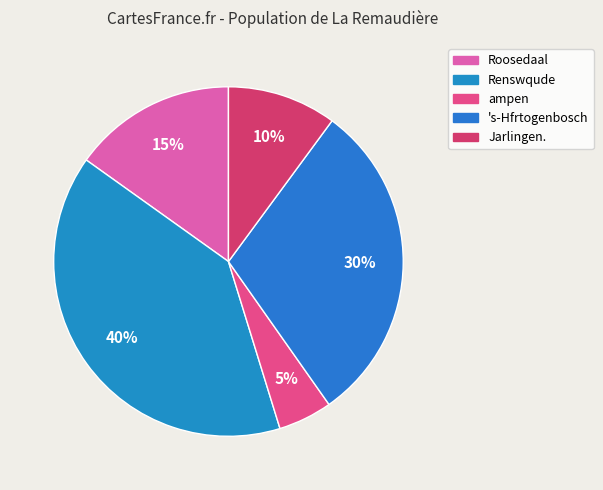

To the nearest percent, what percentage of the pie is ampen?

5%